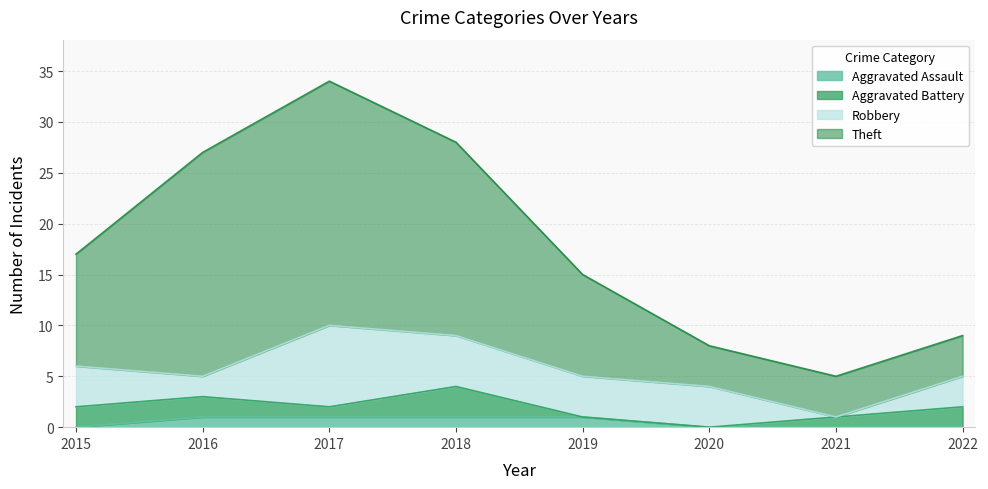

Which series has the largest range (max minus min)?

Theft